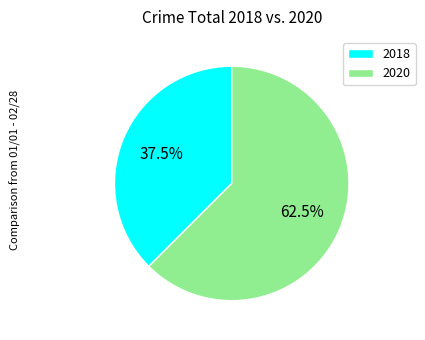

Which category has the biggest portion of the pie?

2020